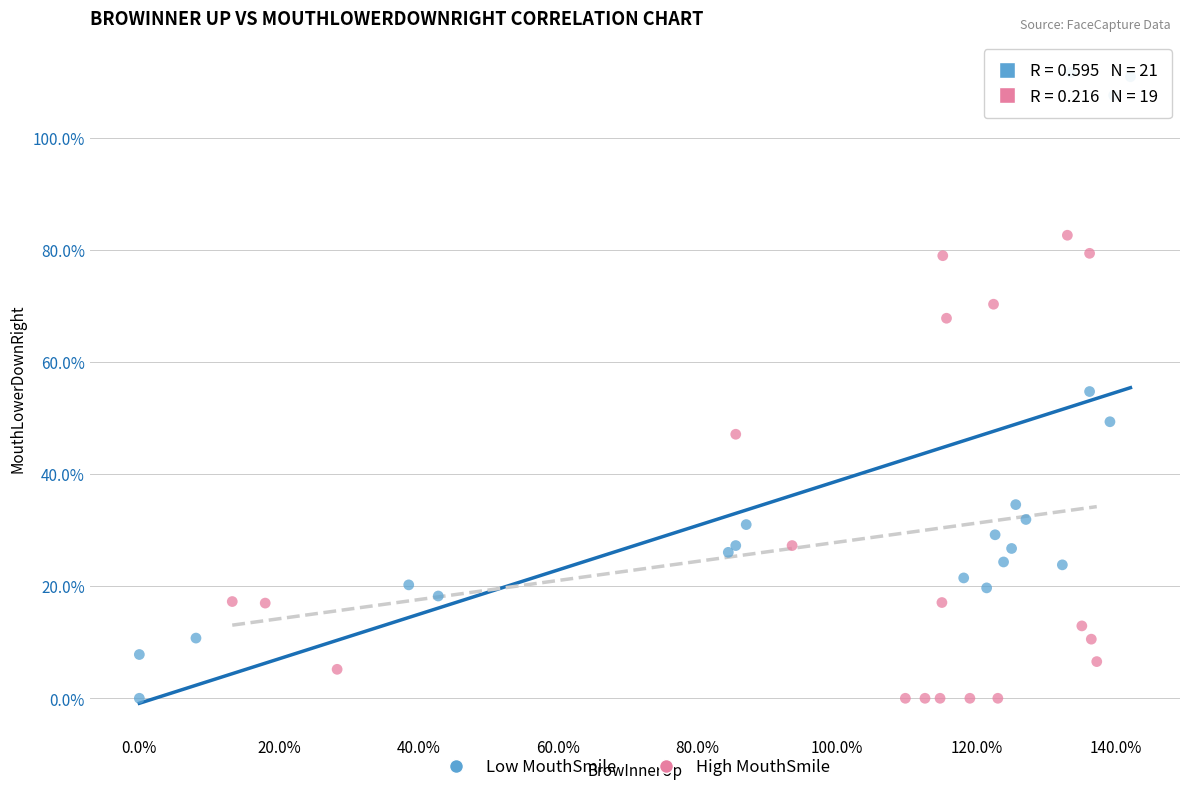

Which series has the widest spread of Y values?

Low MouthSmile